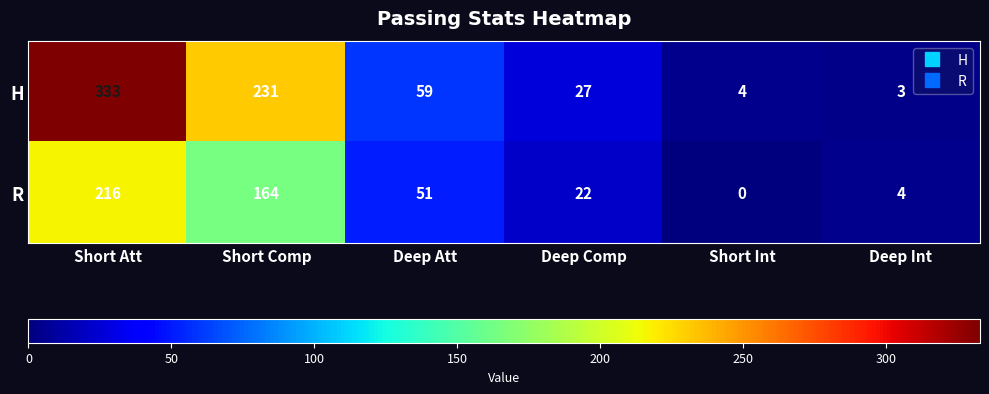

Is it true that R equals 51 at Deep Att?

True